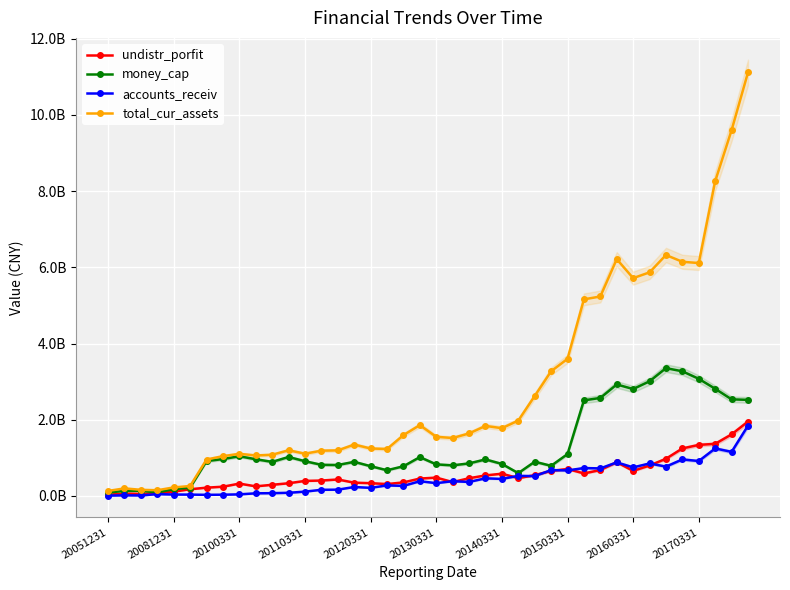

What is the difference between the maximum and minimum values in the money_cap series?

3267691371.0